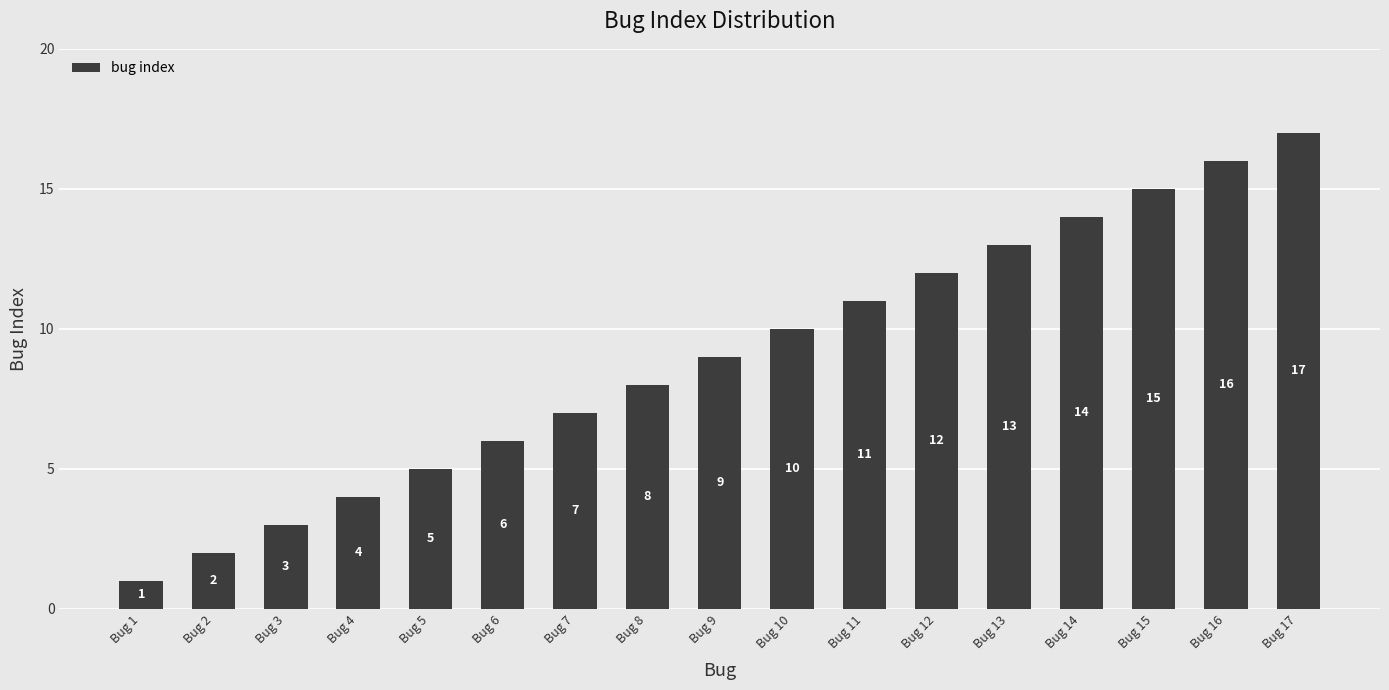

What is the greatest value displayed?

17